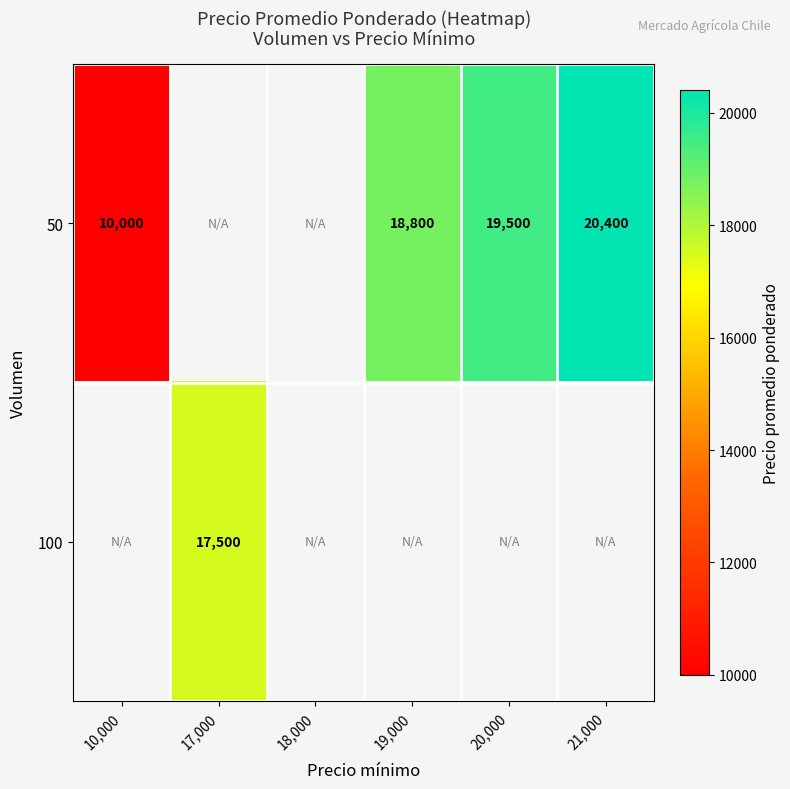

Which has a higher value, 10,000 or 17,000?

17,000